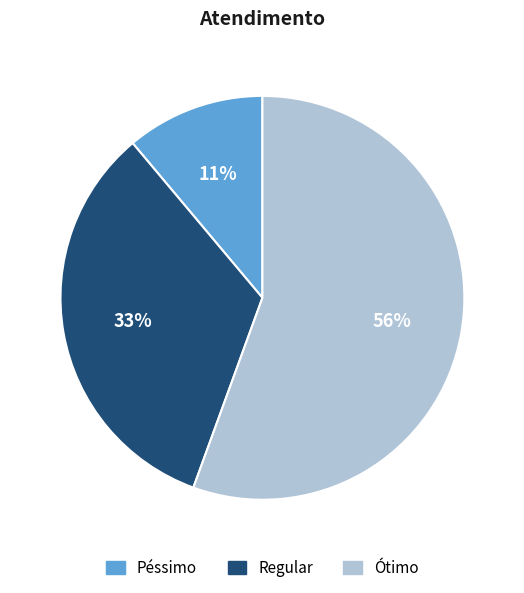

To the nearest percent, what percentage of the pie is Ótimo?

56%